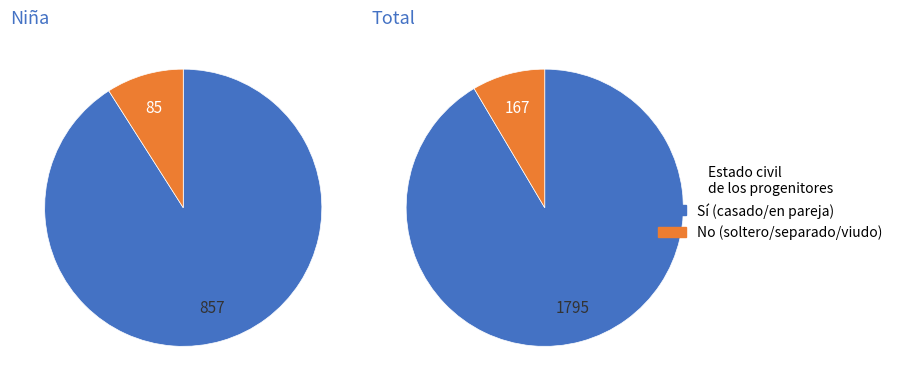

Rank the series by their average value, from highest to lowest.

Sí, No